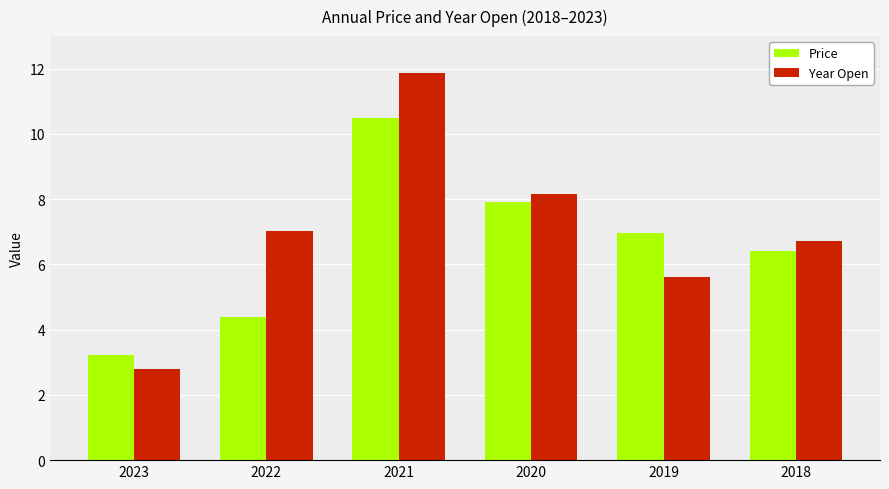

Where is Price nearest to the value 6?

2018